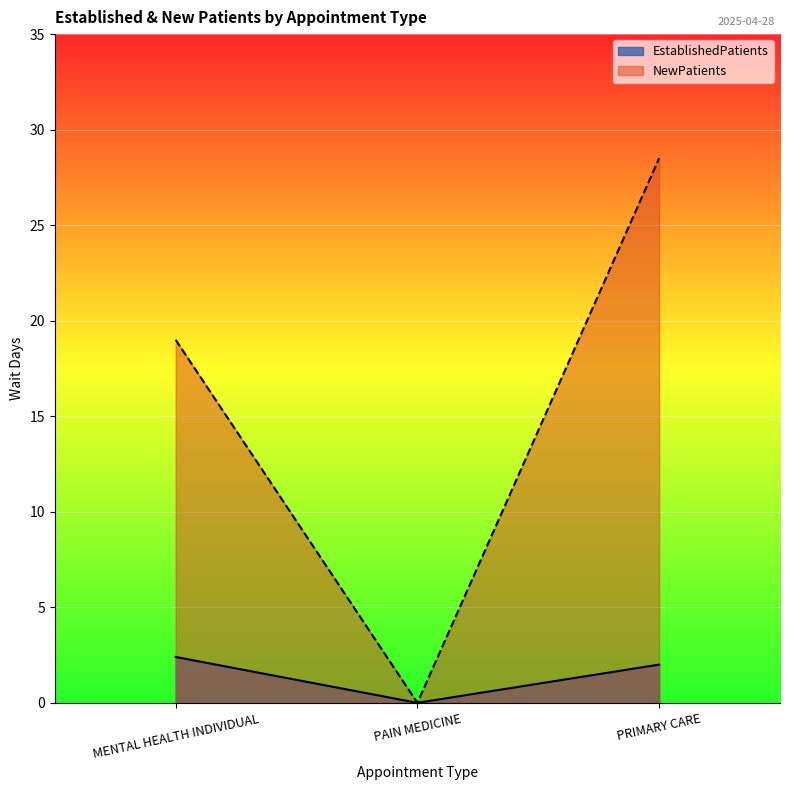

How many data points in NewPatients are less than 19?

1